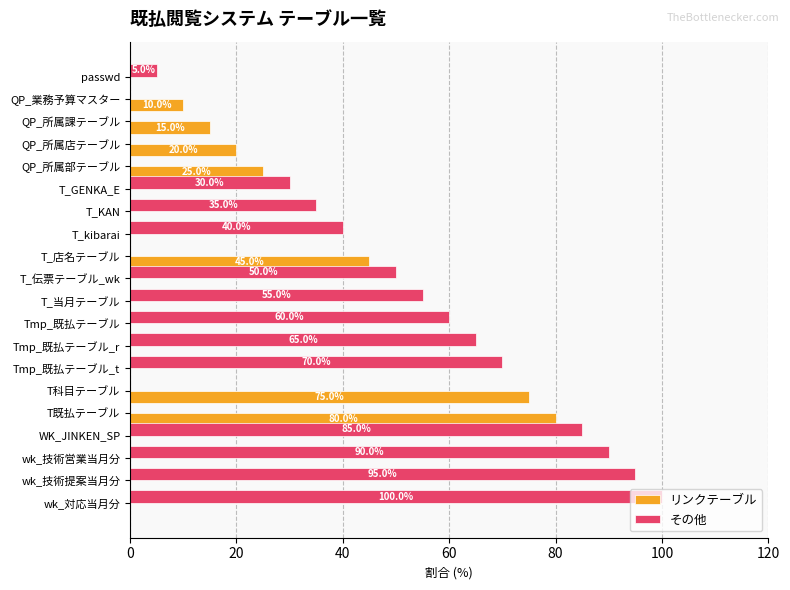

What is the sum of all その他 values?

780.0